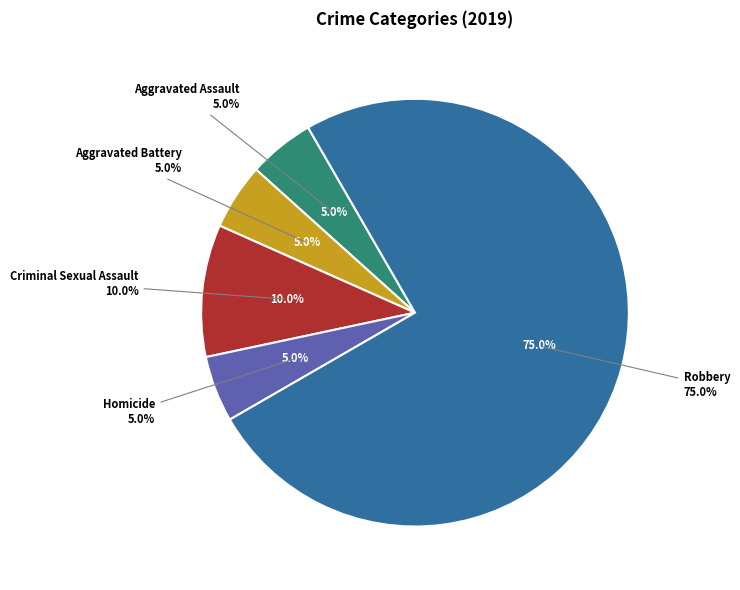

What is the total percentage of Aggravated Assault and Homicide?

10.0%